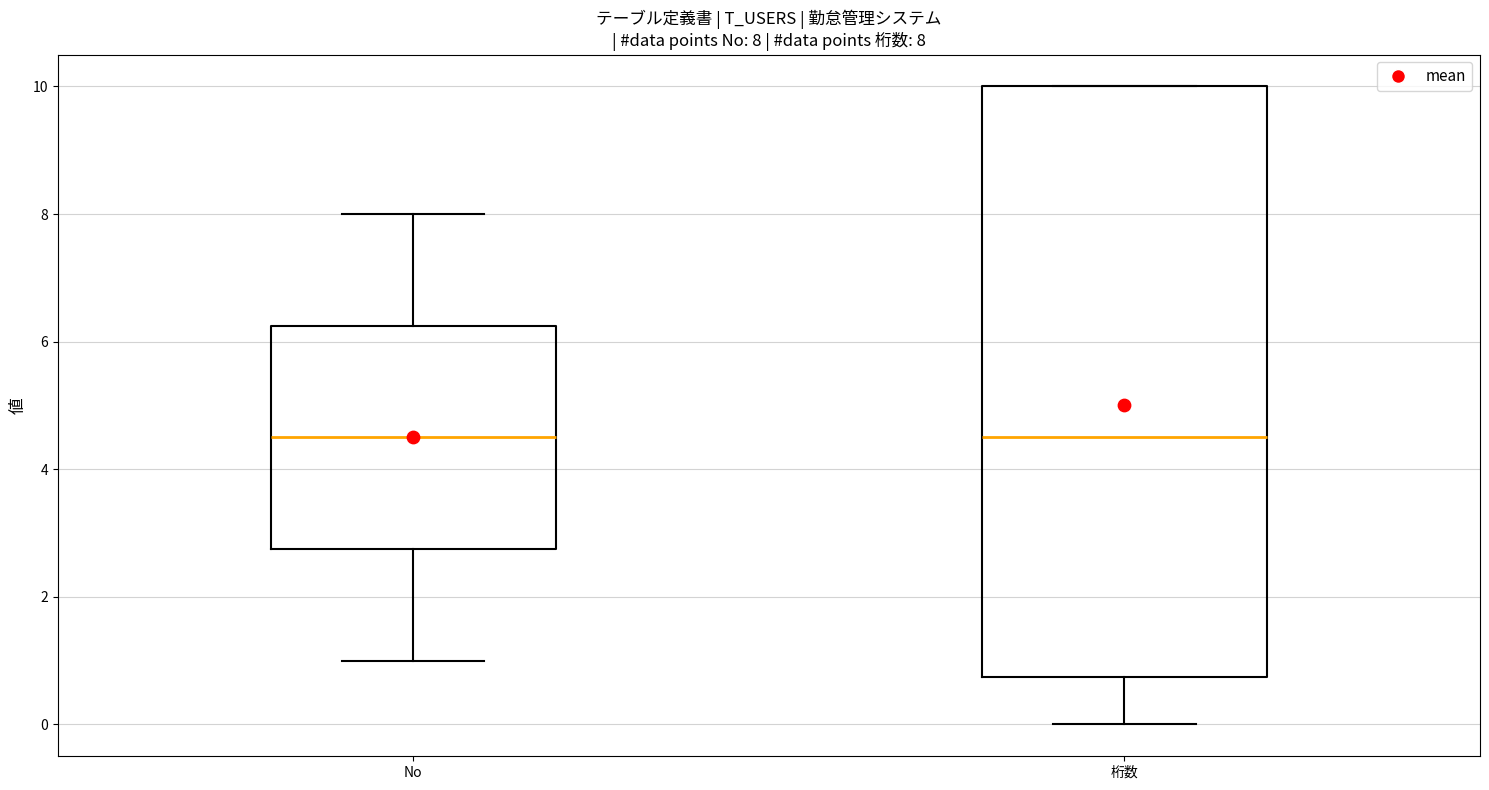

Comparing the boxes themselves (not the whiskers), which one is the tallest?

桁数